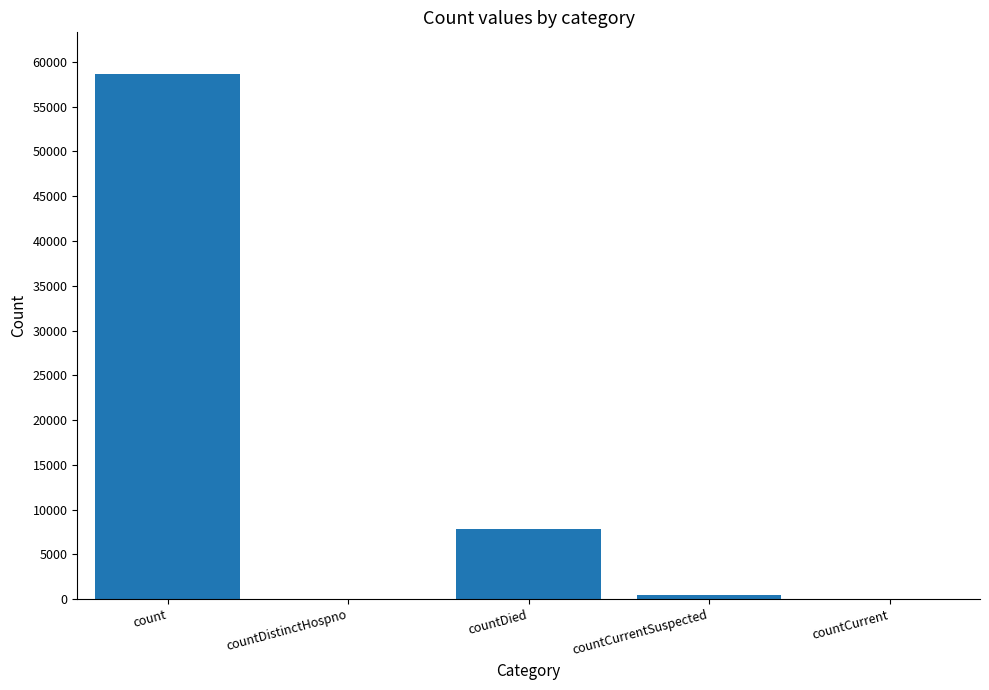

Approximately how many times larger is the value at countCurrentSuspected compared to countDied?

0.1